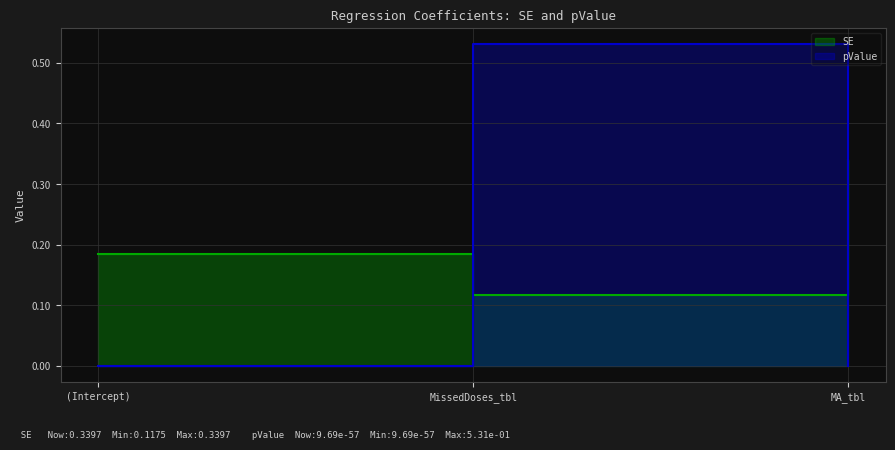

Reading right to left, what are all the values shown in this chart?

SE: 0.3	0.1	0.2
pValue: 0.0	0.5	0.0